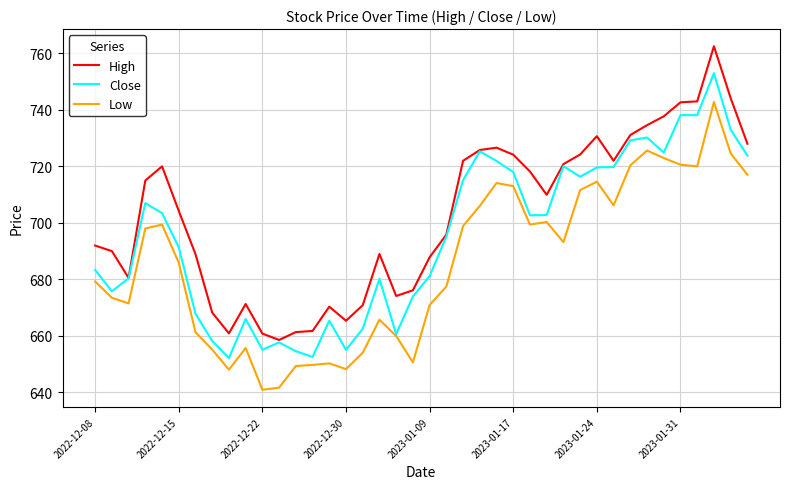

Which series has the largest total across all categories?

High